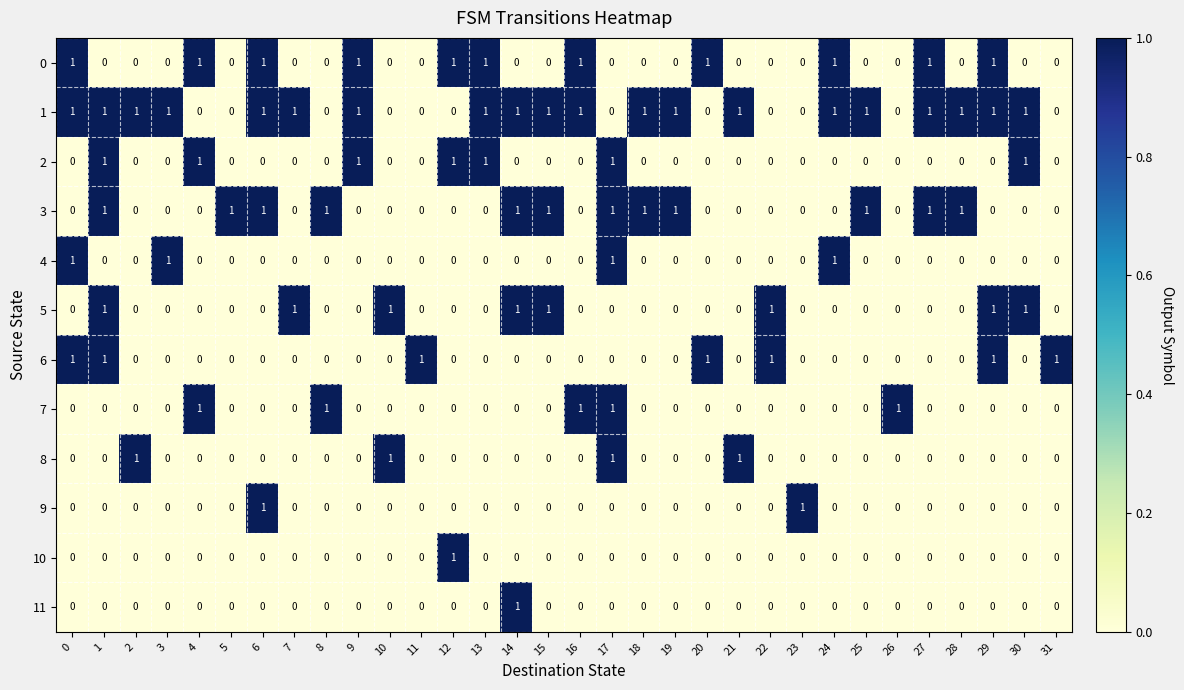

At how many categories does at least one series exceed 0?

32